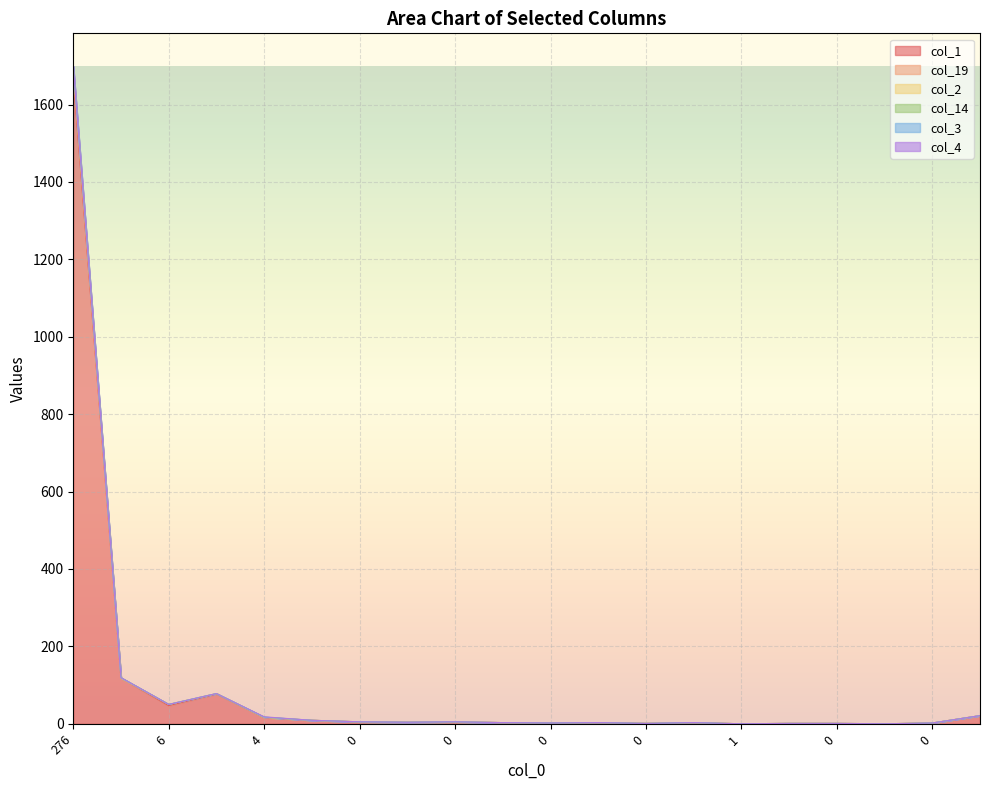

Which series changed the most between 1 and 0?

col_1